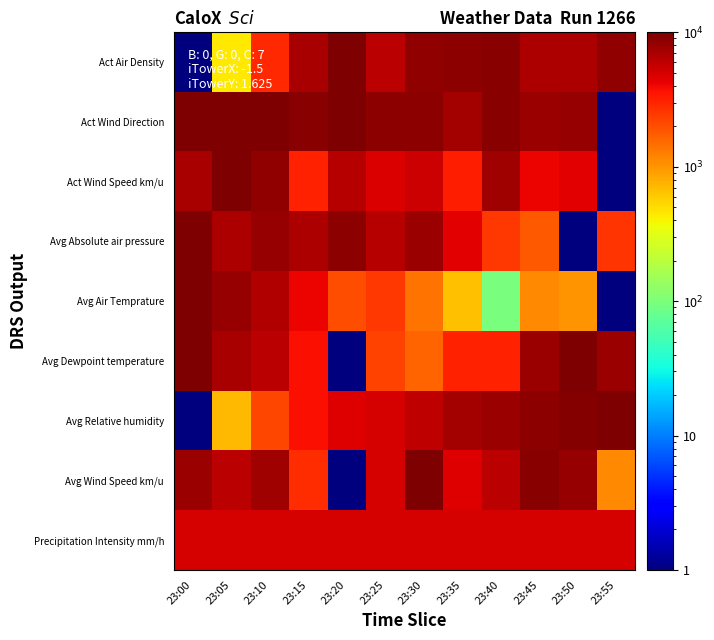

Between 23:05 and 23:35, which series saw the biggest shift?

Act Air Density